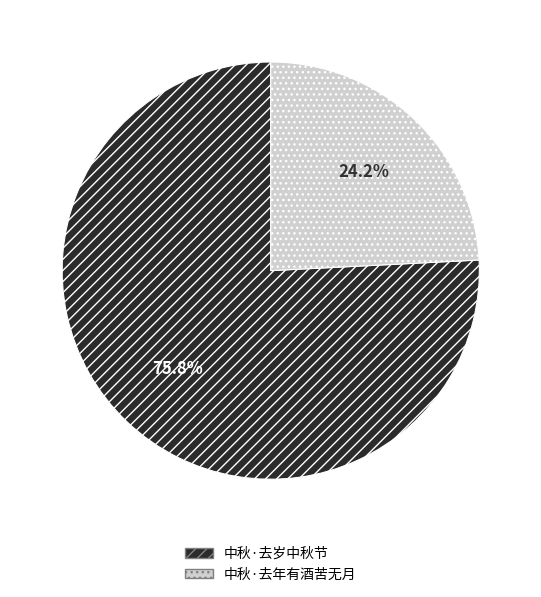

Between 中秋·去岁中秋节 and 中秋·去年有酒苦无月, which is larger?

中秋·去岁中秋节